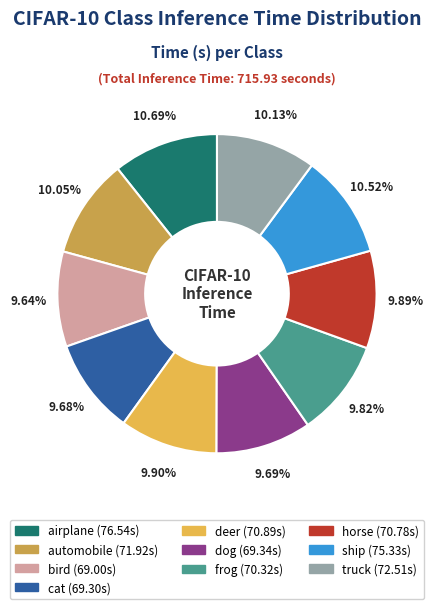

What percentage is NOT represented by horse?

90.1%